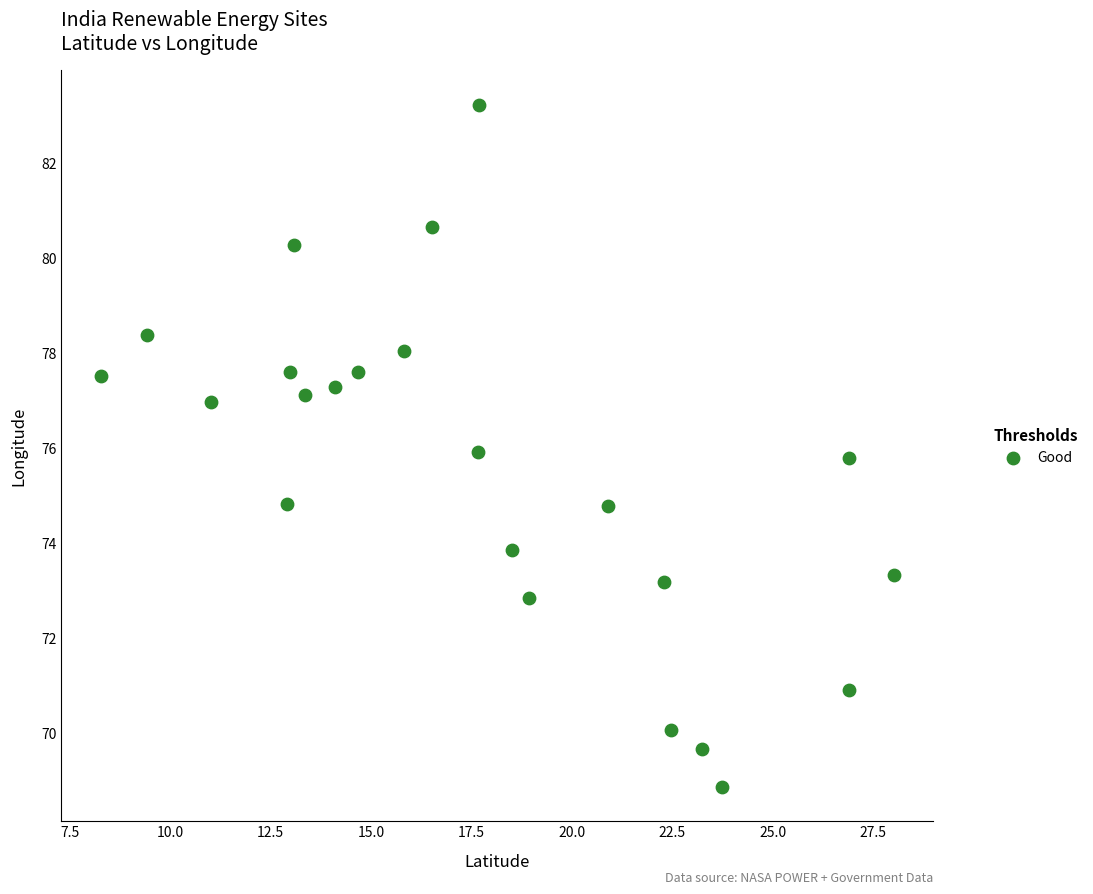

What is the range of X values (max minus min)?

19.8